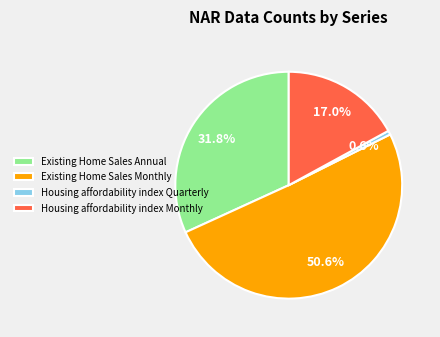

Which has a higher value, Housing affordability index Monthly or Existing Home Sales Annual?

Existing Home Sales Annual